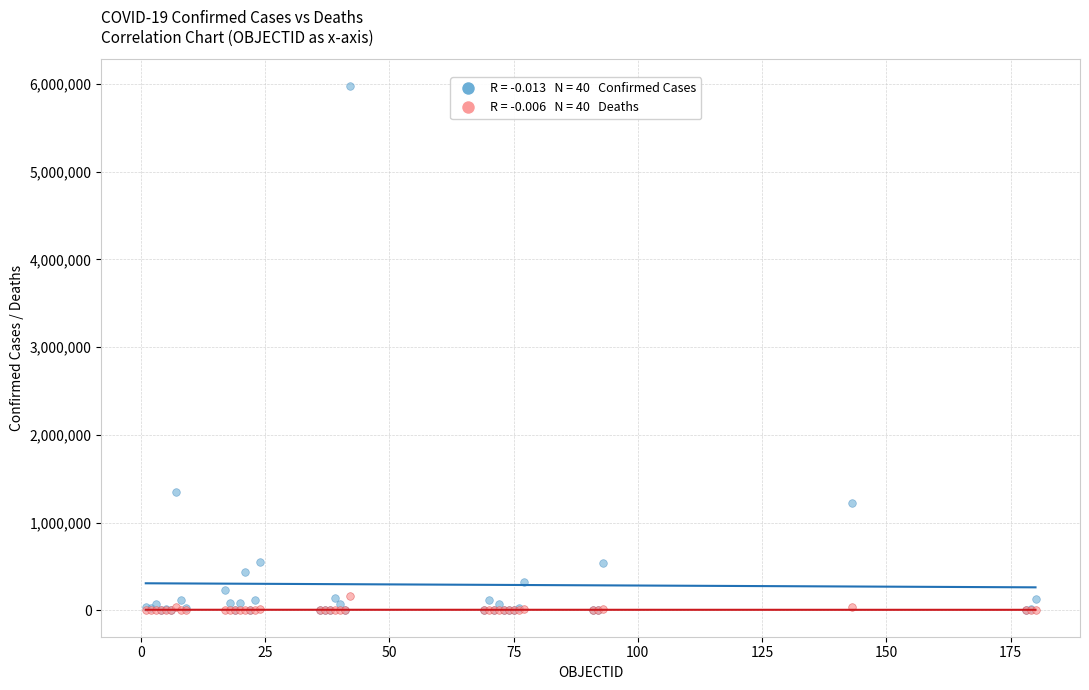

Across all series, what Y value is closest to 2990883?

1349434